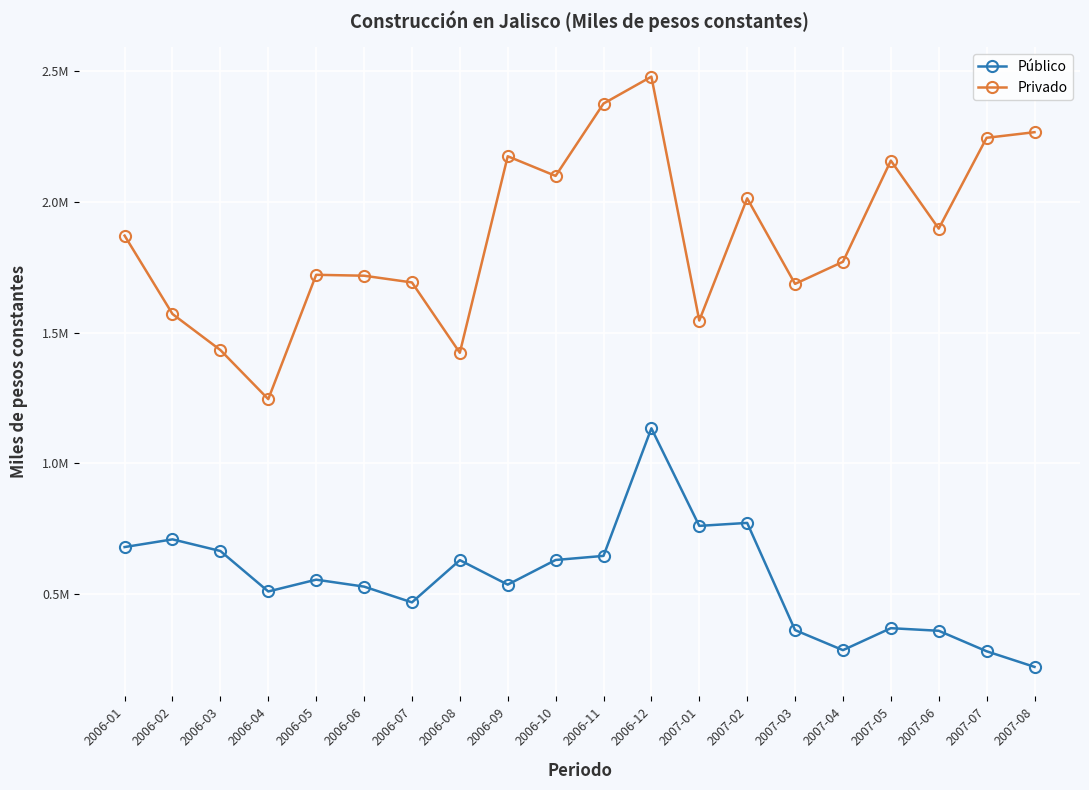

What is the value of the Público point at the 12th from the left?

1134085.3